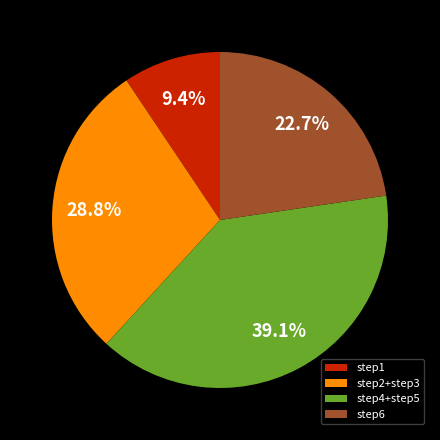

Combined, what portion of the pie is step2+step3 and step4+step5?

67.9%